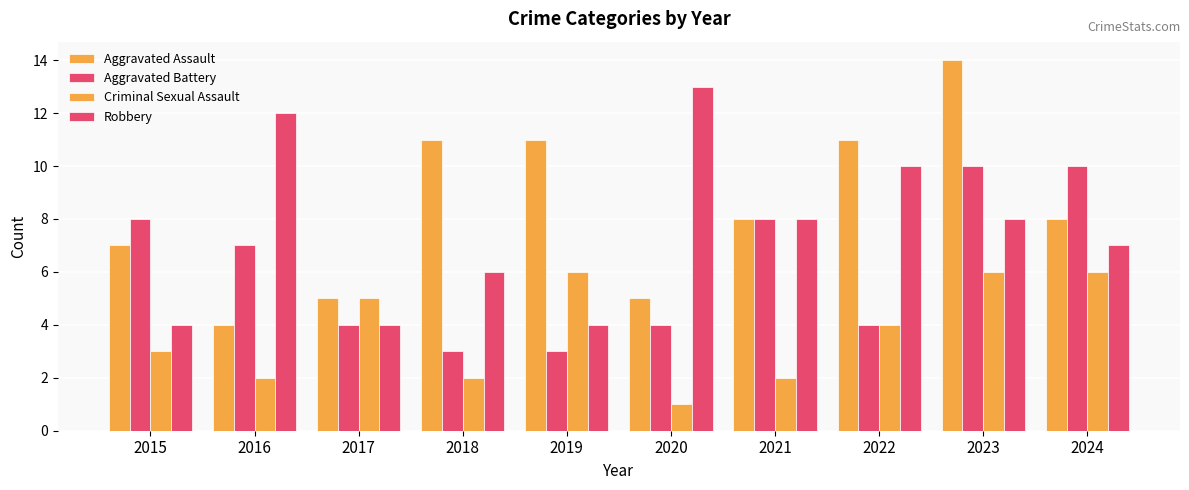

Is it true that Robbery equals 6 at 2017?

False